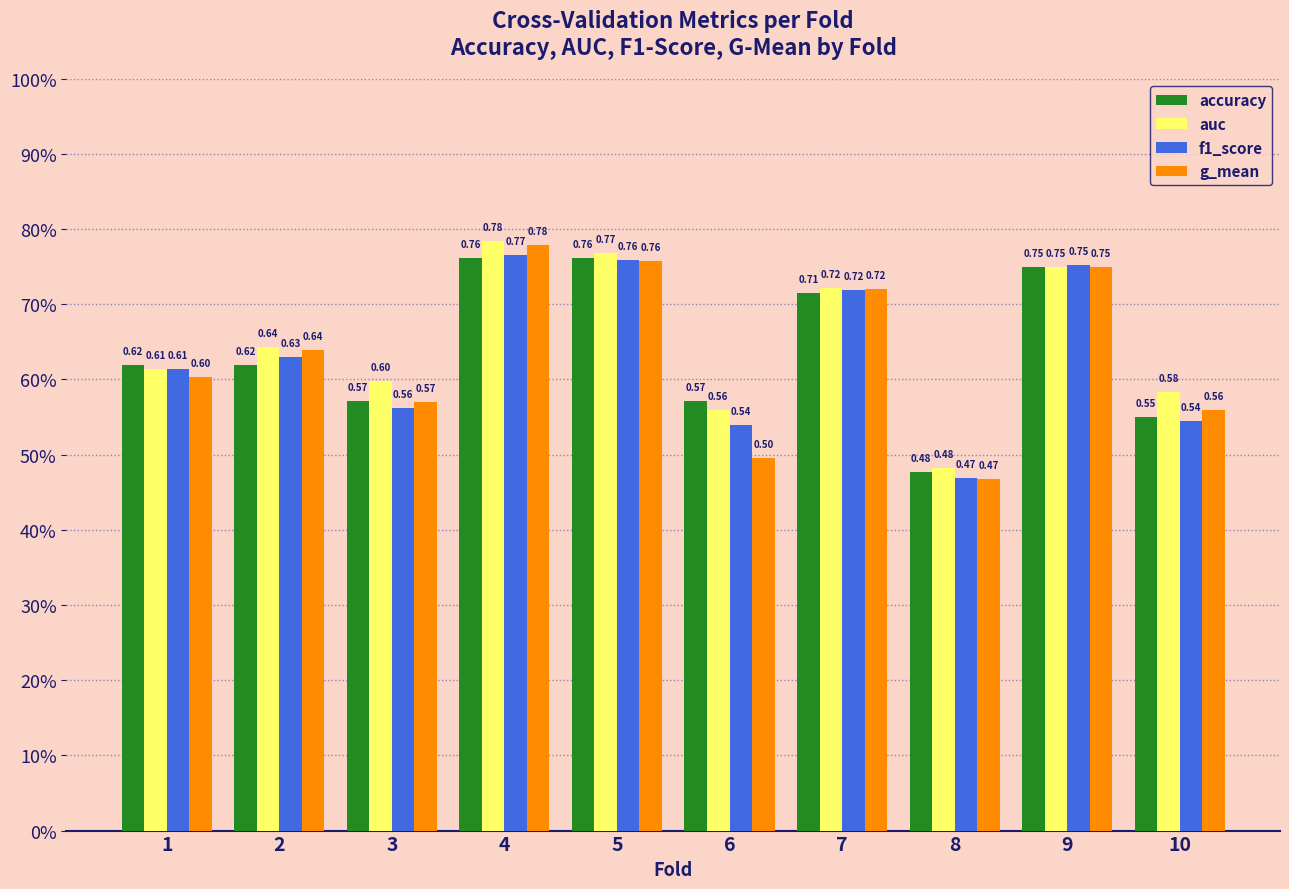

What is the minimum value for f1_score?

0.5